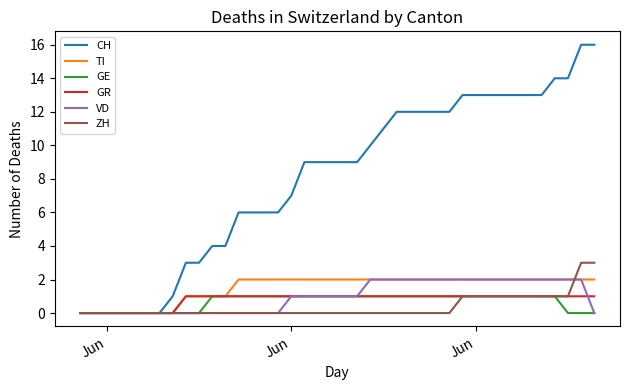

Which series has the largest total across all categories?

CH